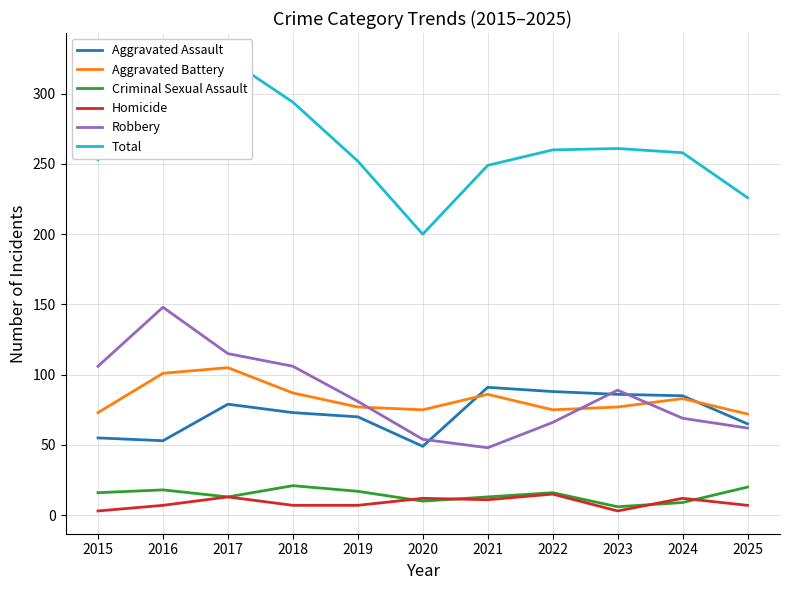

What is the difference between the Homicide values at 2025 and 2021?

4